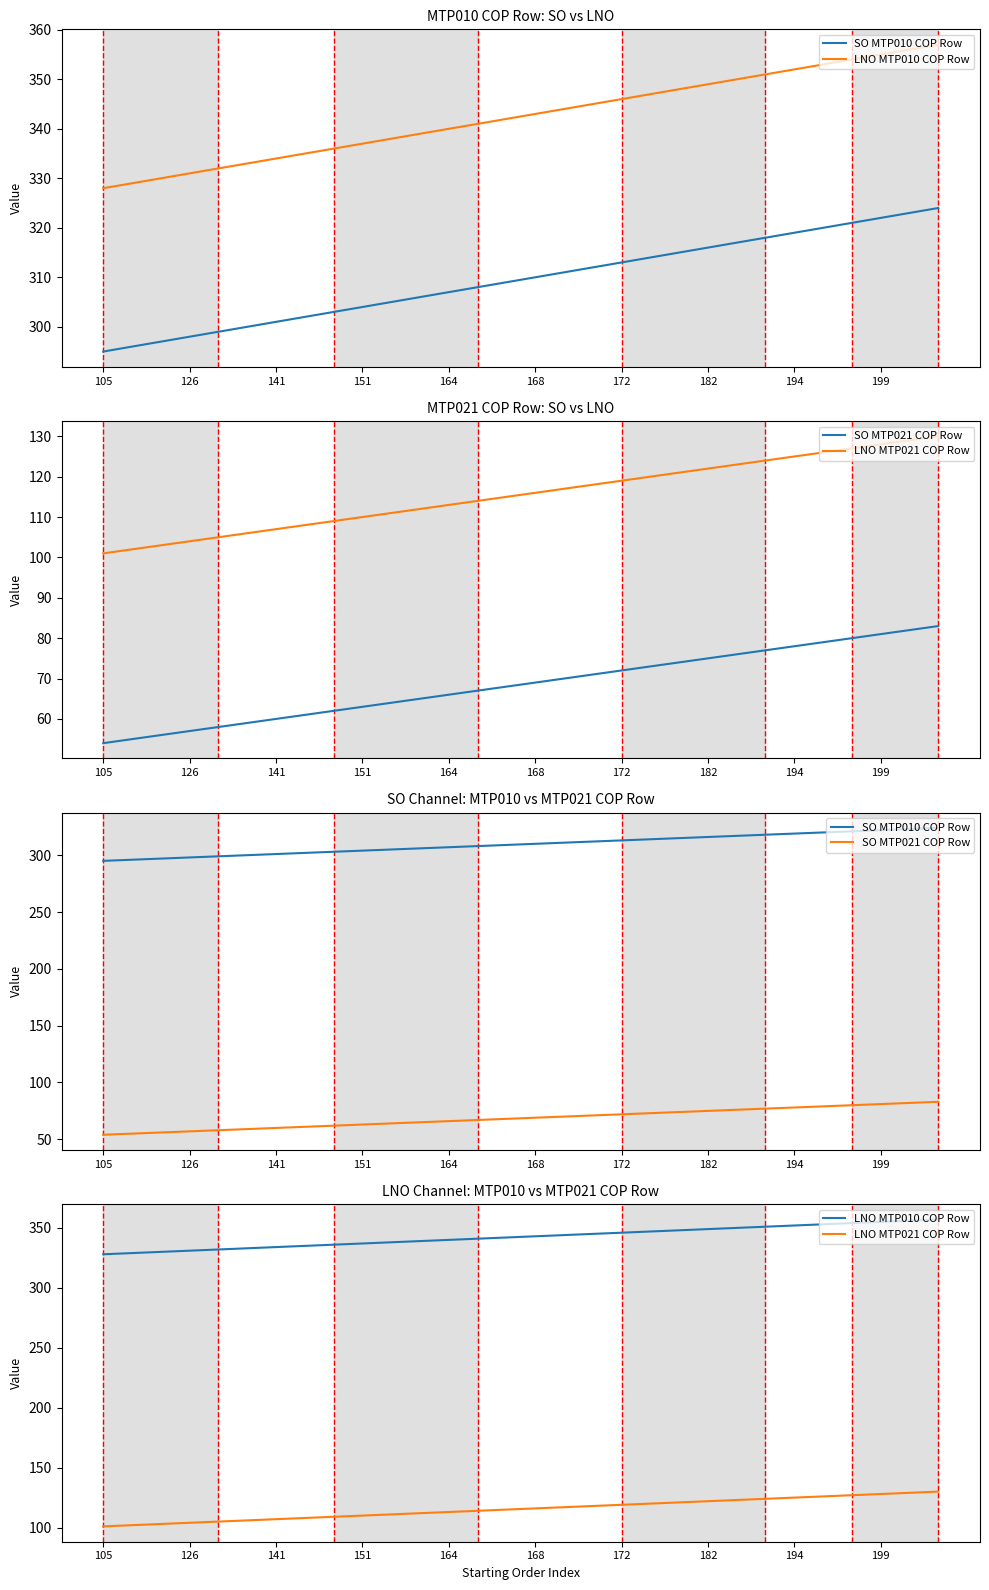

The SO MTP021 COP Row series shows 75 at 182. True or false?

True